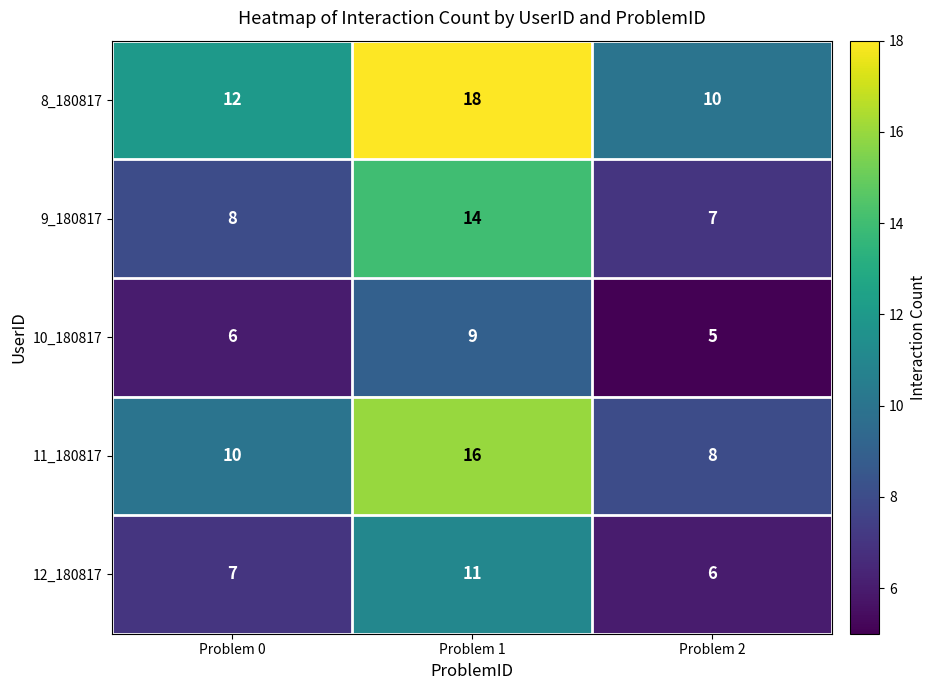

True or false: 9_180817 has a value of 7 at Problem 2.

True